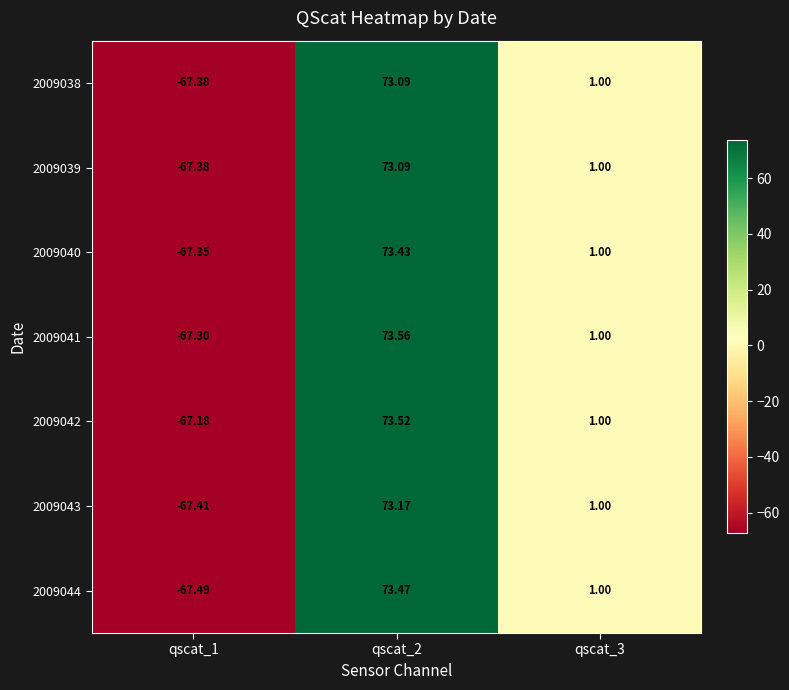

At how many categories does at least one series exceed 47?

1